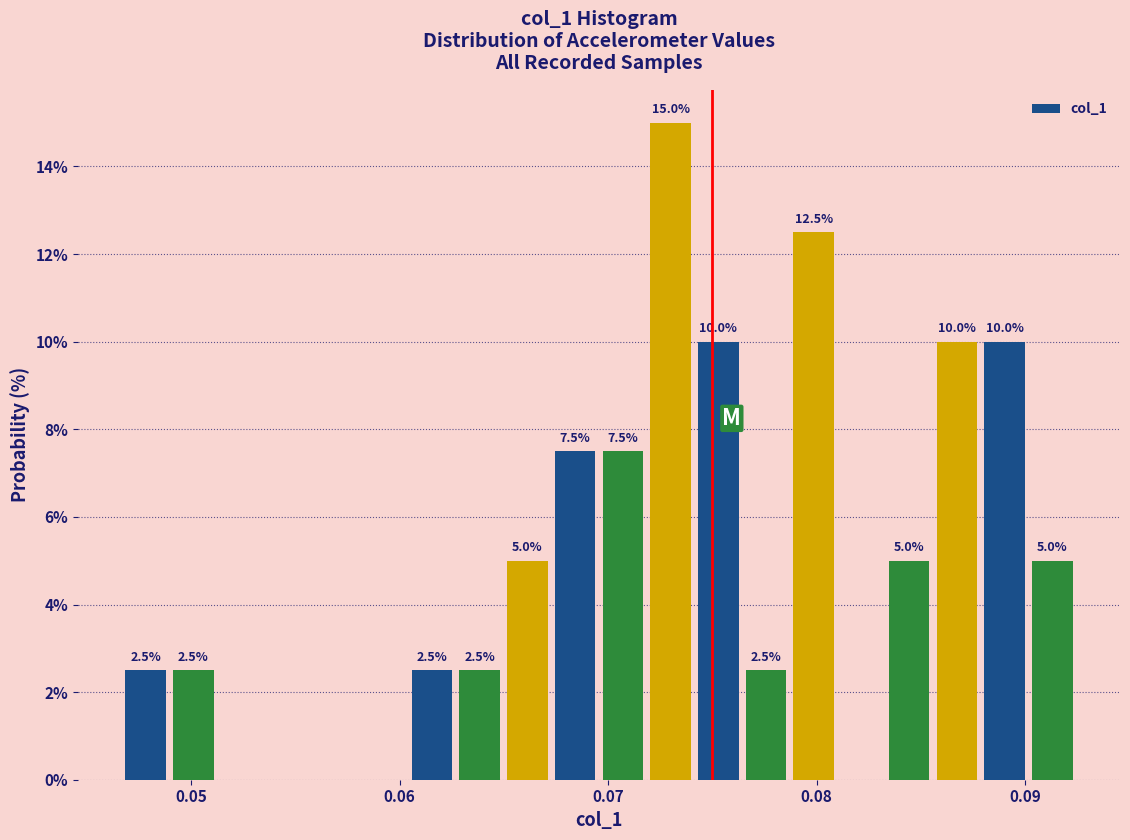

Around what value on the x-axis is the tallest bar? Give the approximate position of its centre, as read against the axis.

0.073